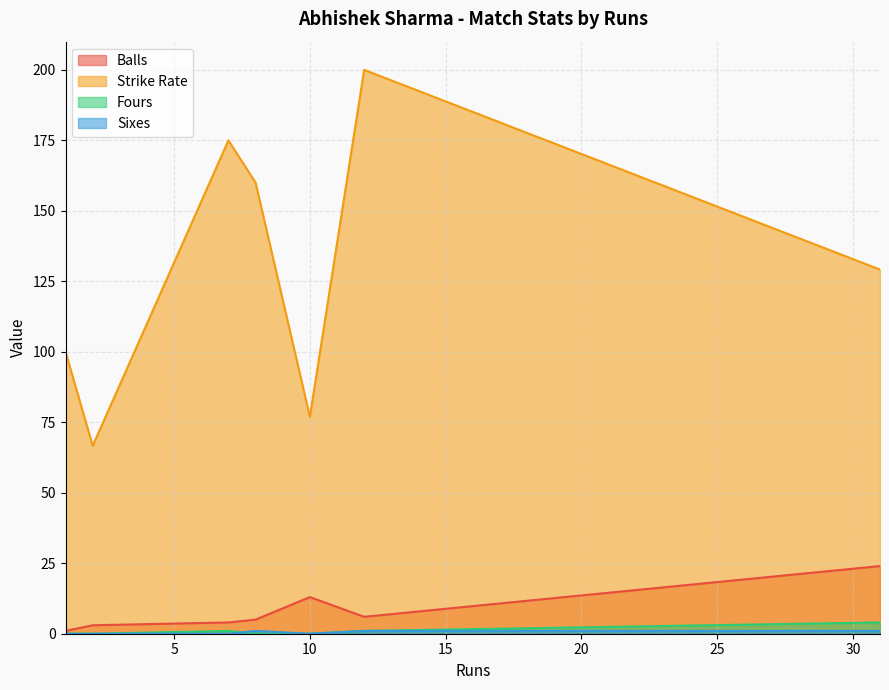

True or false: strikeRate and fours intersect in this chart.

False